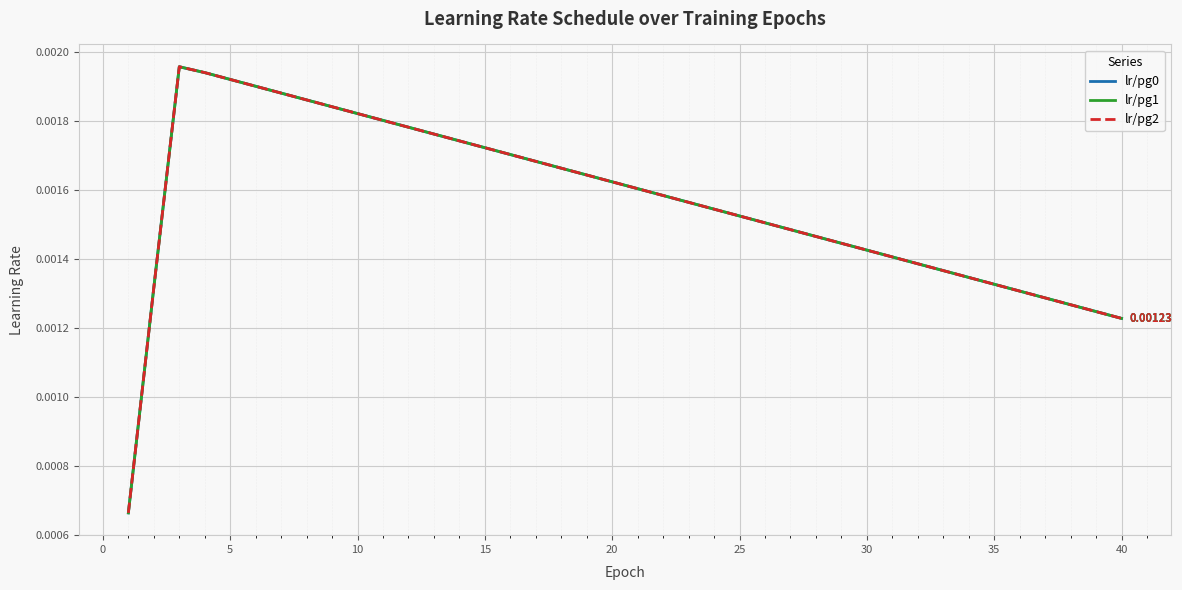

Is this an area chart (filled region under the line)?

No